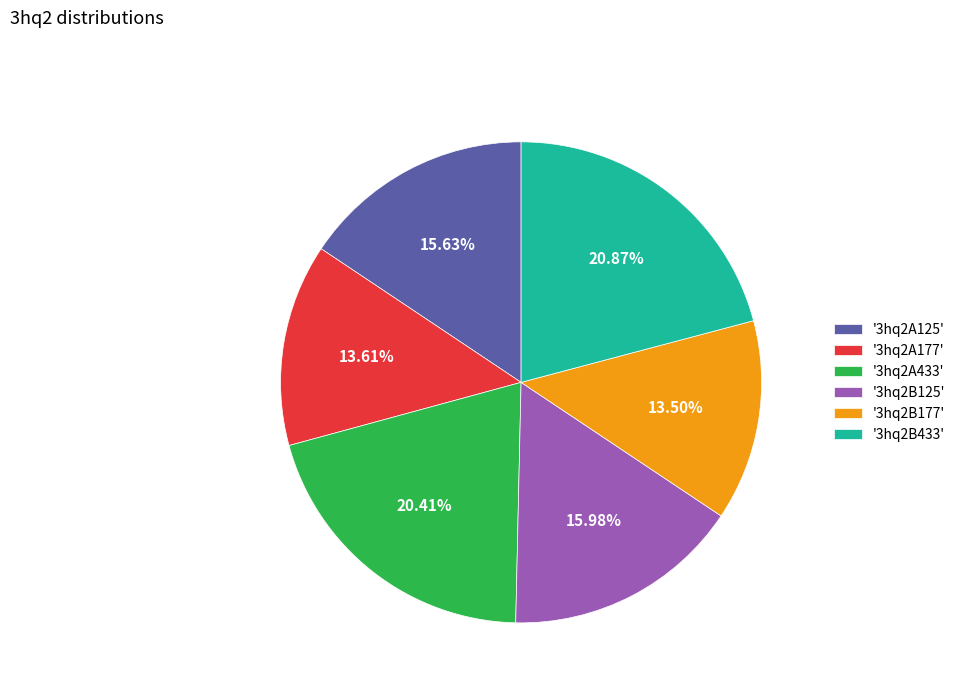

To the nearest percent, what is the difference between the largest and smallest slice percentages?

7%